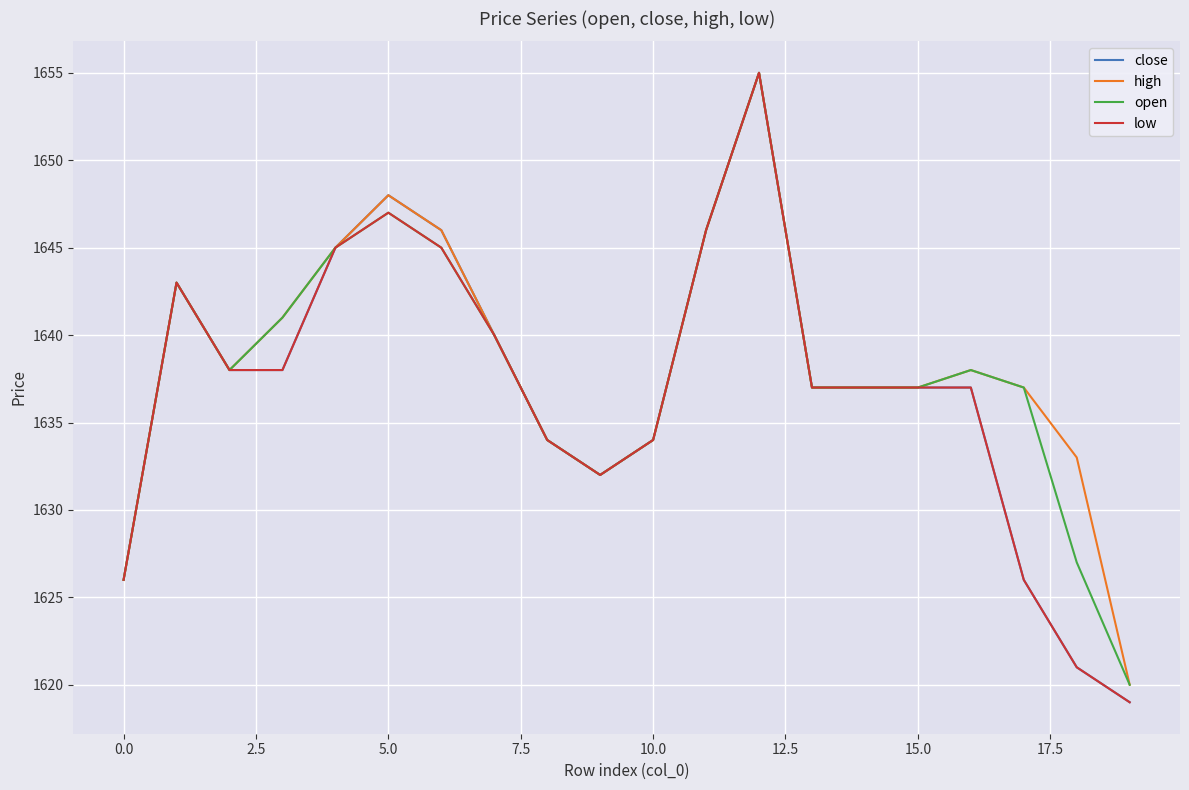

What is the maximum value shown in the chart?

1655